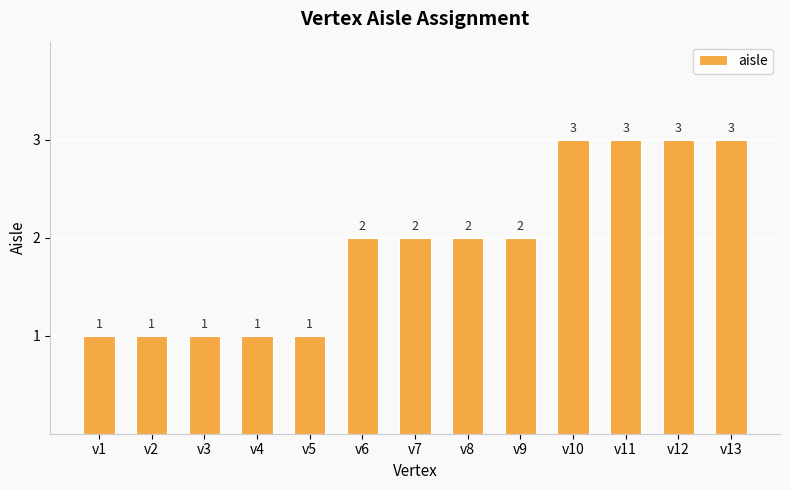

What is the difference between the maximum and minimum values?

2